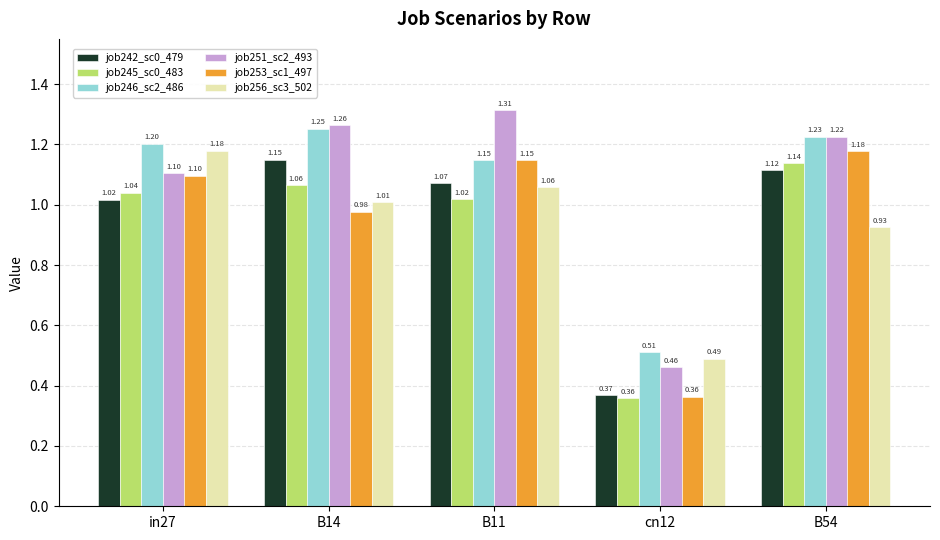

At how many categories does at least one series exceed 1?

4